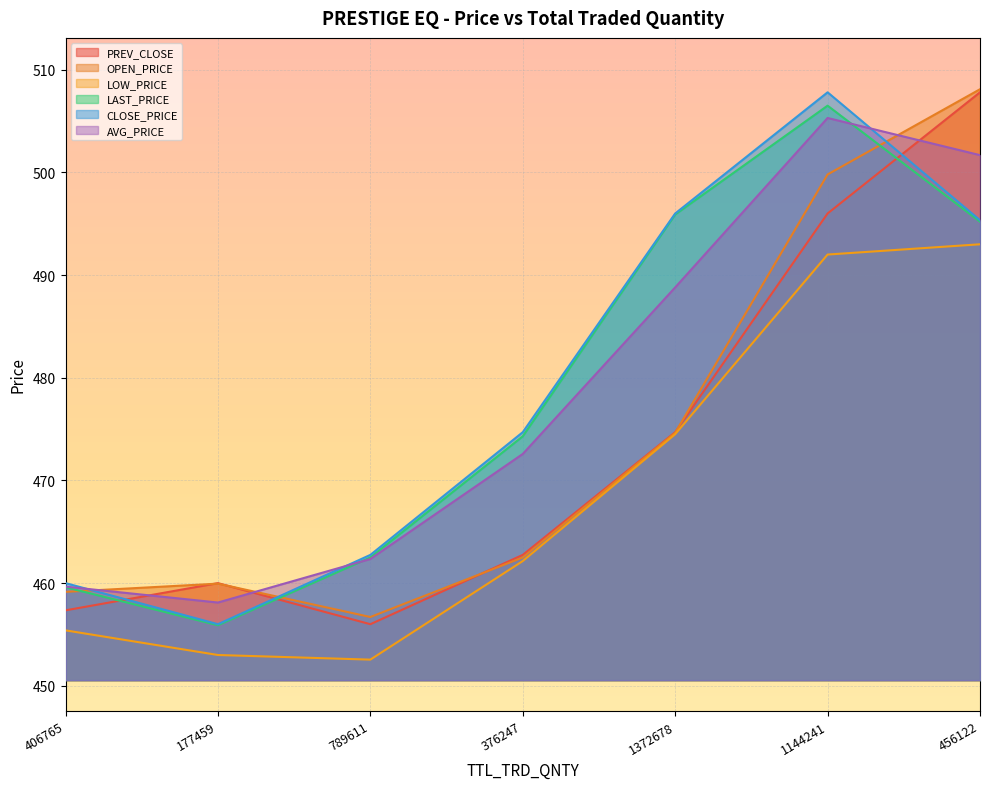

Reading right to left, what are all the values shown in this chart?

PREV_CLOSE: 456122=507.8	1144241=496.0	1372678=474.7	376247=462.8	789611=456.0	177459=460.0	406765=457.4
OPEN_PRICE: 456122=508.1	1144241=499.8	1372678=474.6	376247=462.5	789611=456.7	177459=459.9	406765=459.1
LOW_PRICE: 456122=493.0	1144241=492.0	1372678=474.5	376247=462.1	789611=452.6	177459=453.0	406765=455.4
LAST_PRICE: 456122=495.2	1144241=506.5	1372678=495.9	376247=474.3	789611=462.5	177459=455.9	406765=459.6
CLOSE_PRICE: 456122=495.4	1144241=507.8	1372678=496.0	376247=474.7	789611=462.8	177459=456.0	406765=460.0
AVG_PRICE: 456122=501.7	1144241=505.3	1372678=488.8	376247=472.6	789611=462.4	177459=458.1	406765=459.7